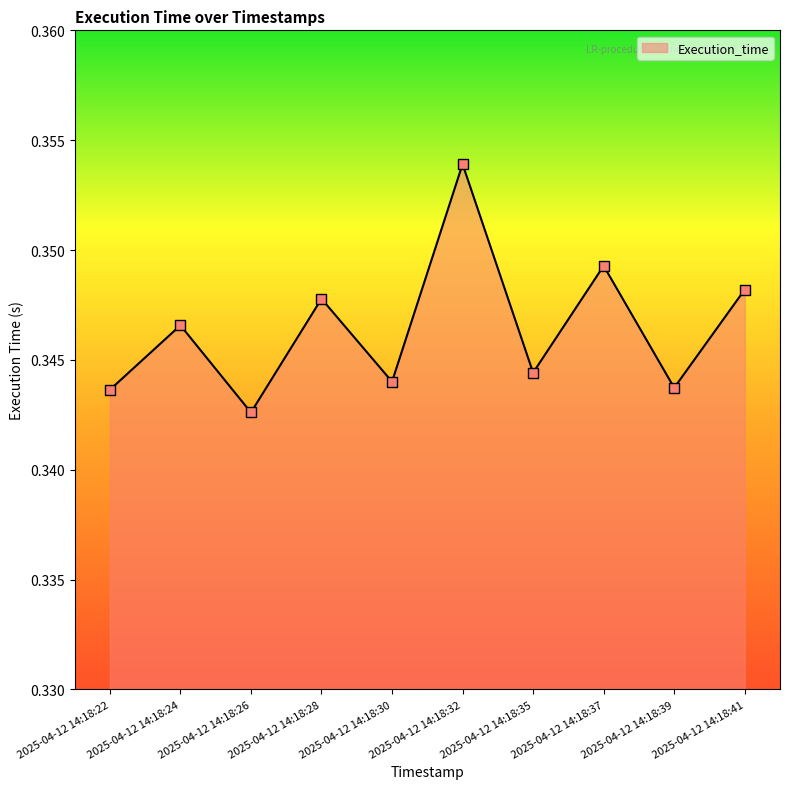

Which has a higher value, 2025-04-12 14:18:24 or 2025-04-12 14:18:26?

2025-04-12 14:18:24